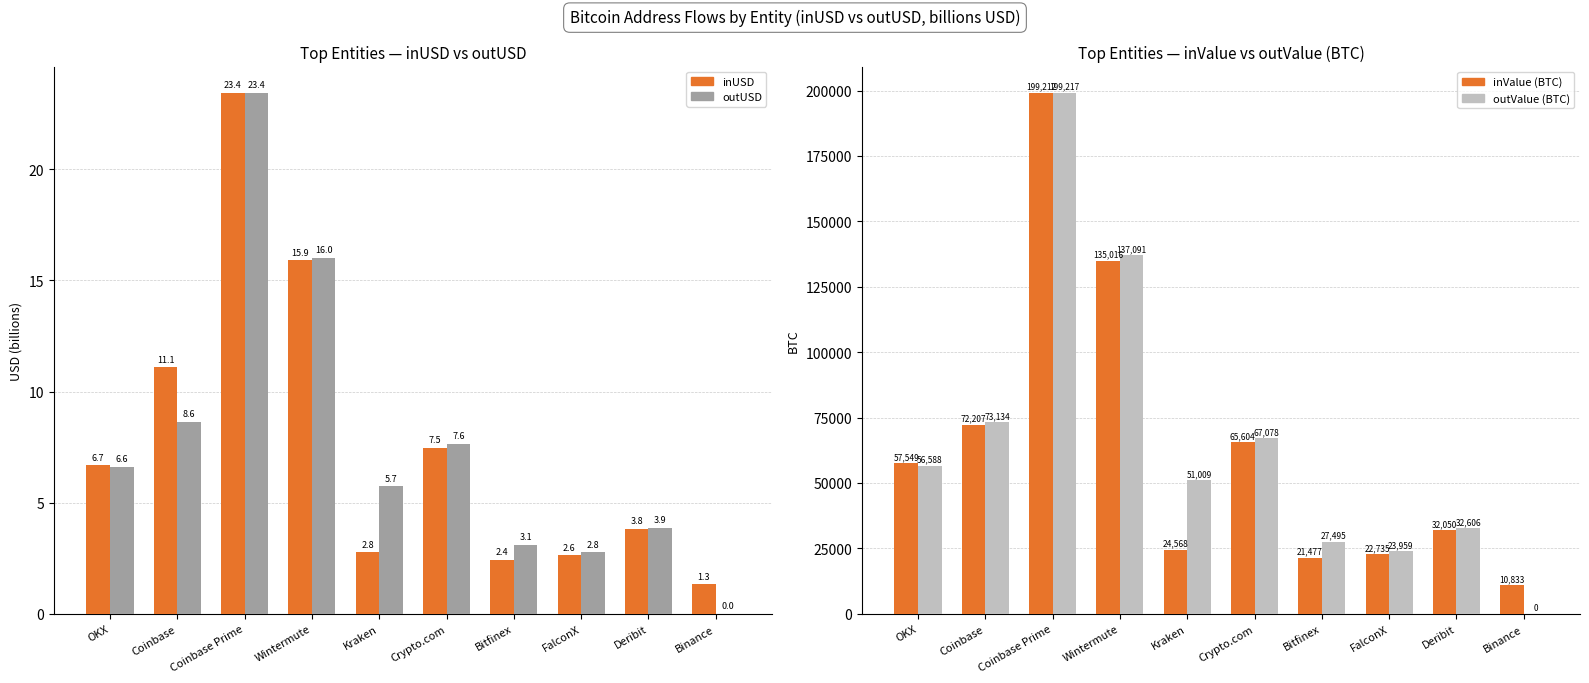

What is the average value of the inUSD series?

7.8